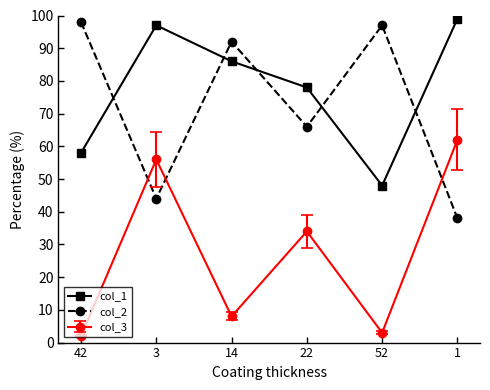

What is the highest value of the col_2 series?

98